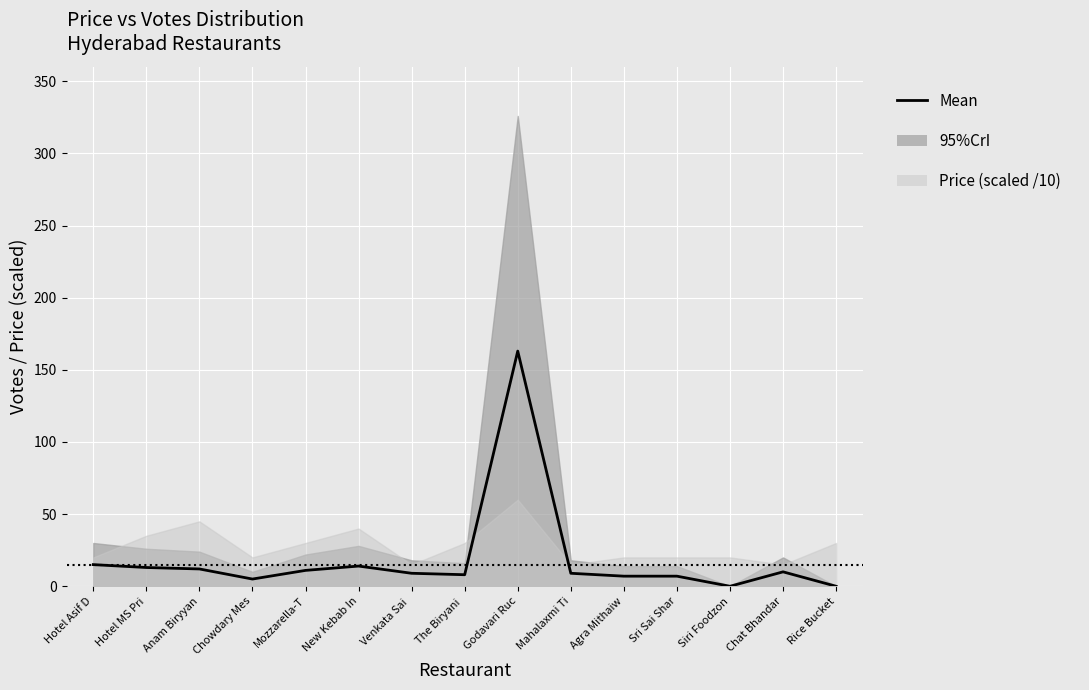

How many interior local peaks (higher than both neighbors) does the data have?

3